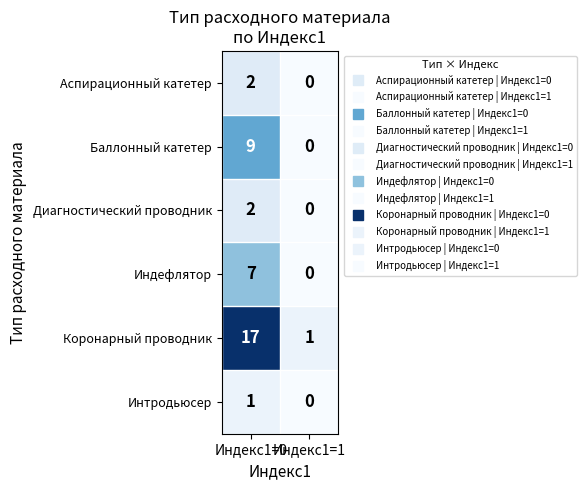

What is the difference between the maximum and minimum values in the Баллонный катетер series?

9